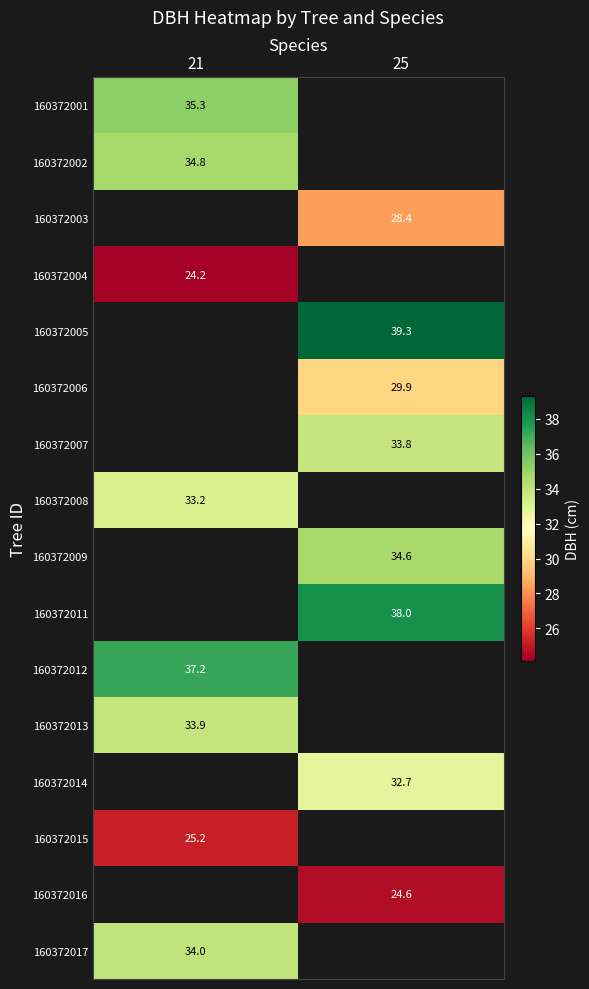

The 160372008 series shows 33.2 at 21. True or false?

True